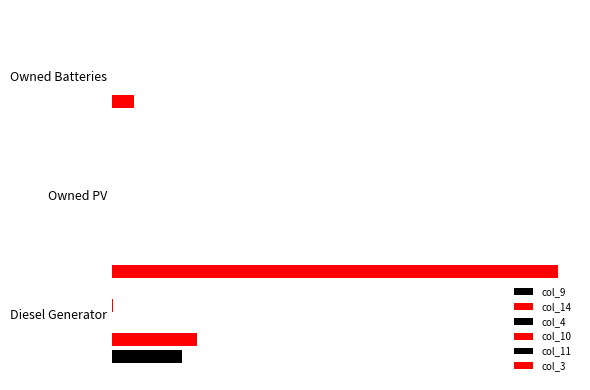

The col_3 series shows 136.9 at 2. True or false?

False